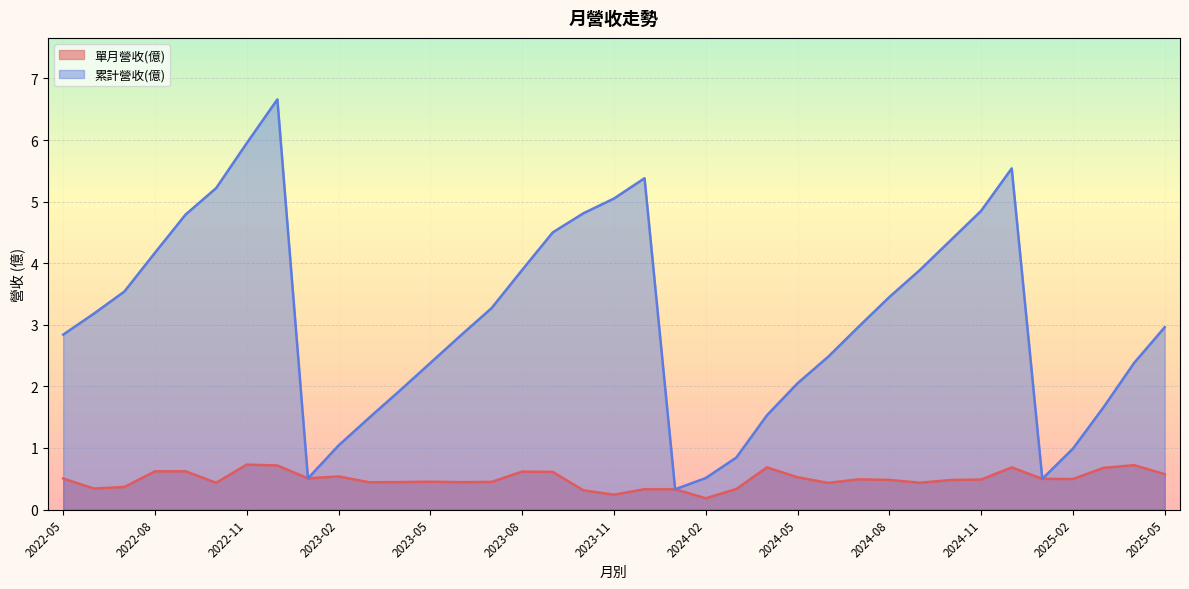

The 累計營收(億) series shows 1.6 at 2022-10. True or false?

False